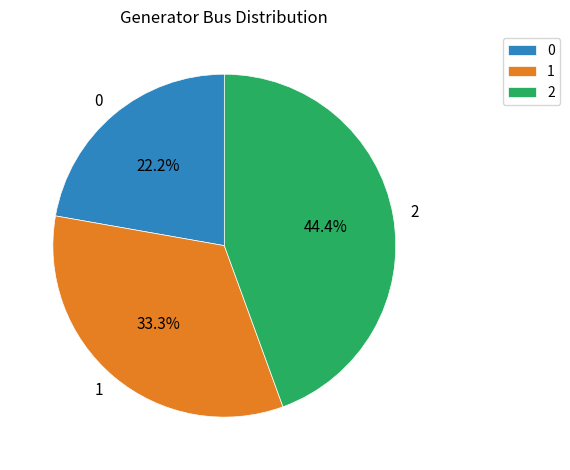

Does any single category account for the majority?

No